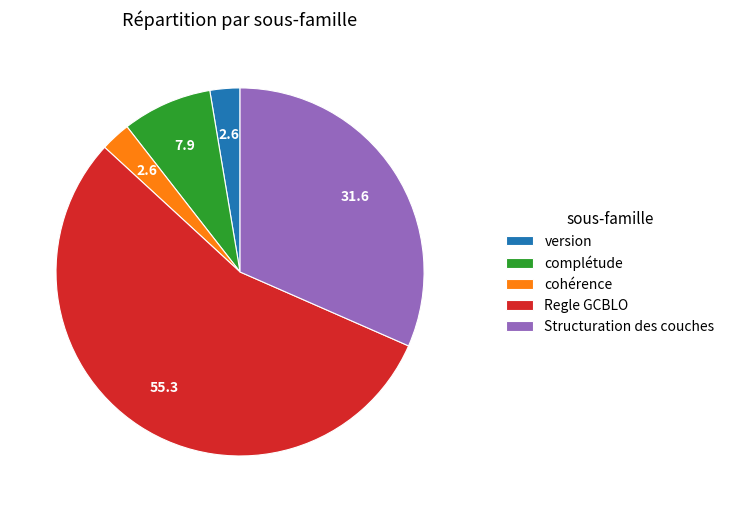

Combined, do version and cohérence account for over 50%?

No